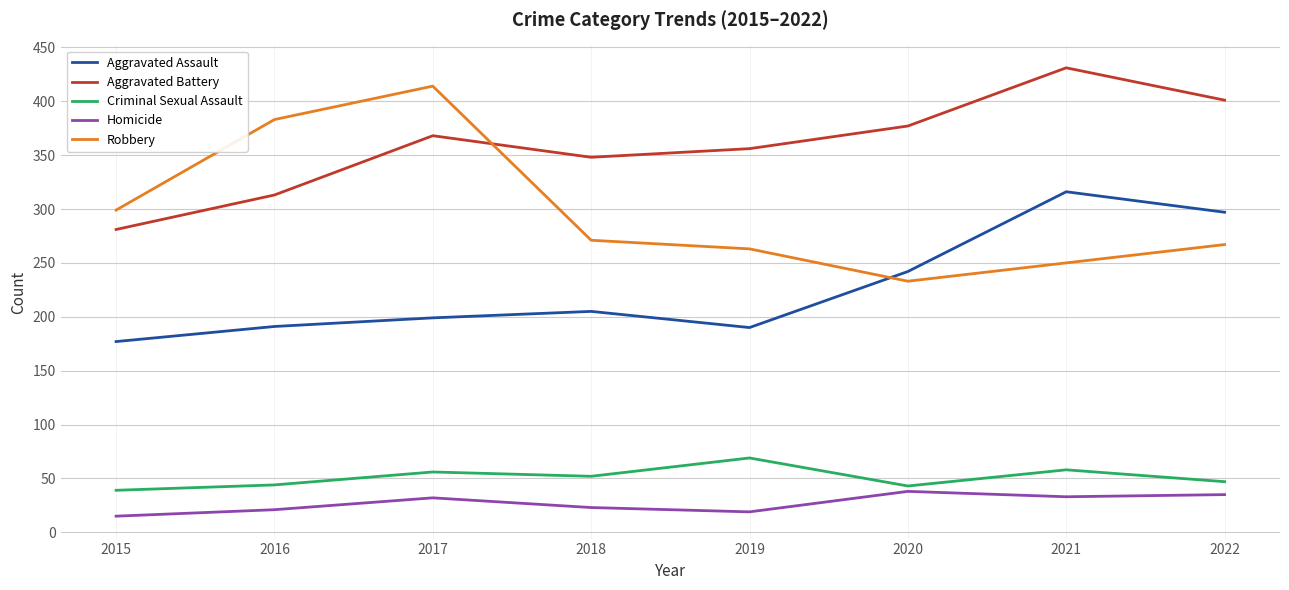

Rank the categories by Robbery value from lowest to highest.

2020, 2021, 2019, 2022, 2018, 2015, 2016, 2017